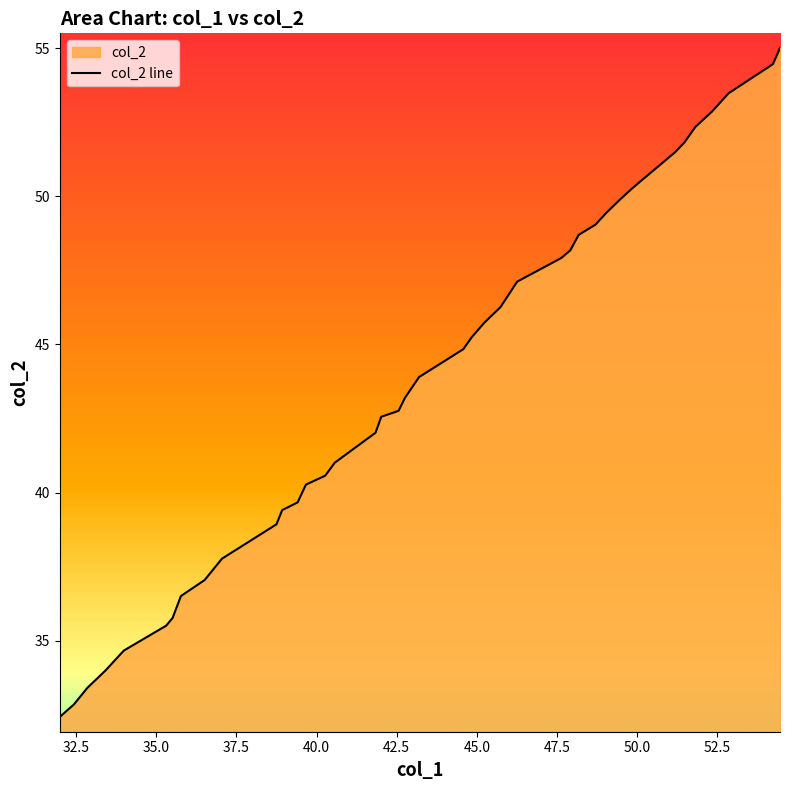

What is the difference between the maximum and minimum values?

22.6